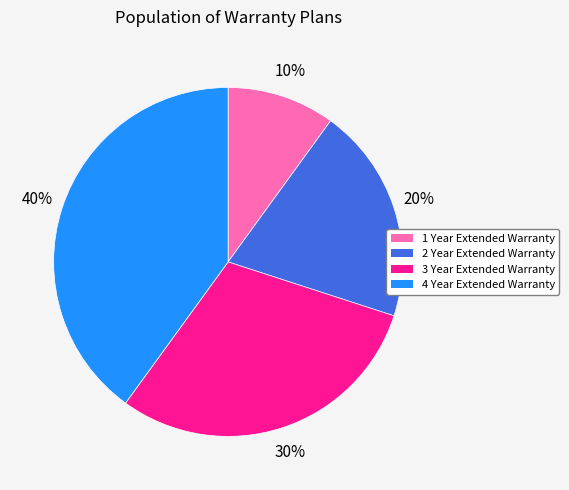

Is there any slice that represents more than half of the pie?

No